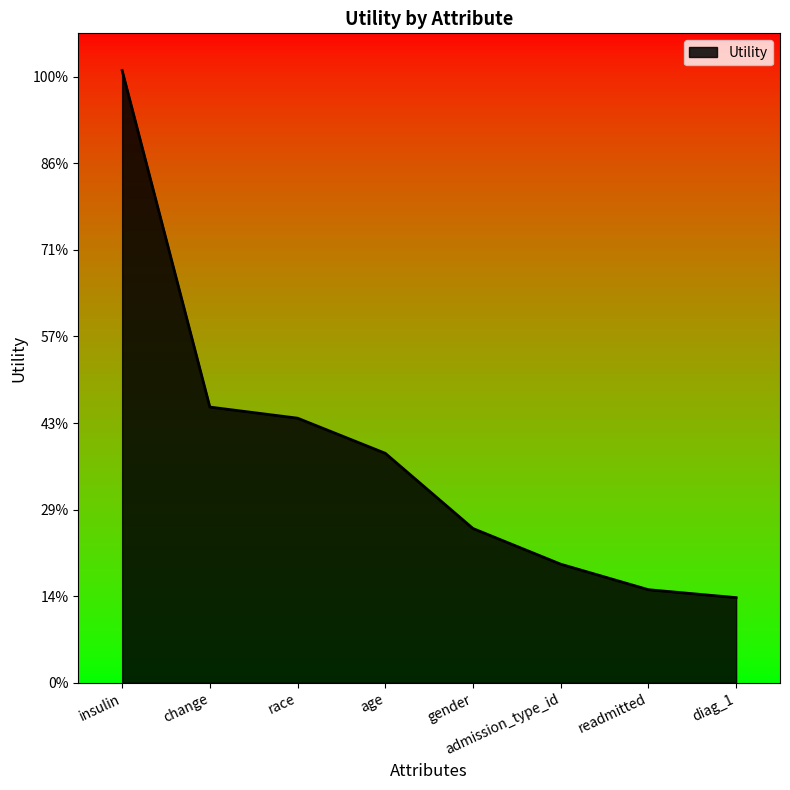

The value at gender is 0.2. True or false?

False